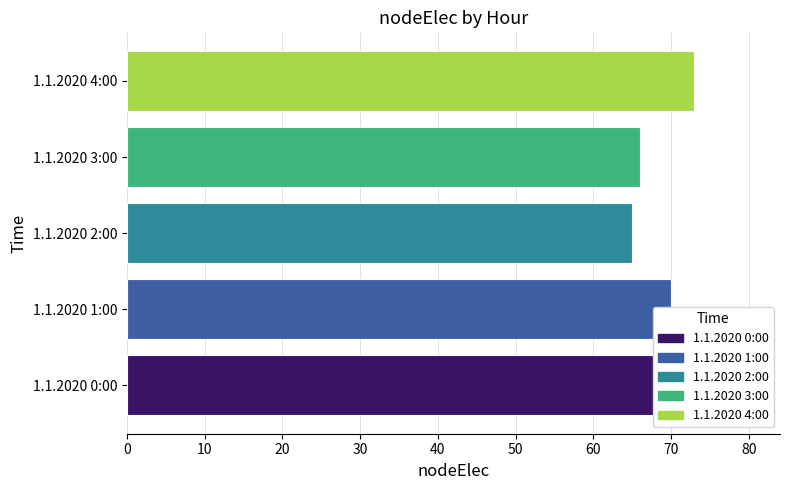

Which has a higher value, 1.1.2020 1:00 or 1.1.2020 4:00?

1.1.2020 4:00